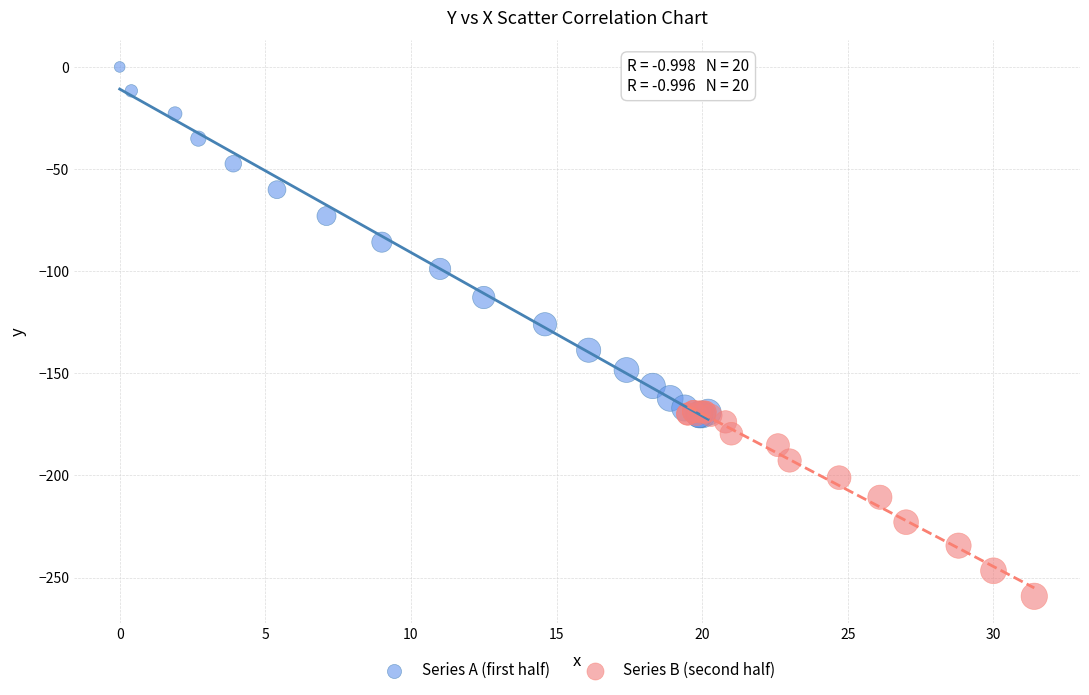

Which series reaches the minimum Y coordinate?

Series B (second half)